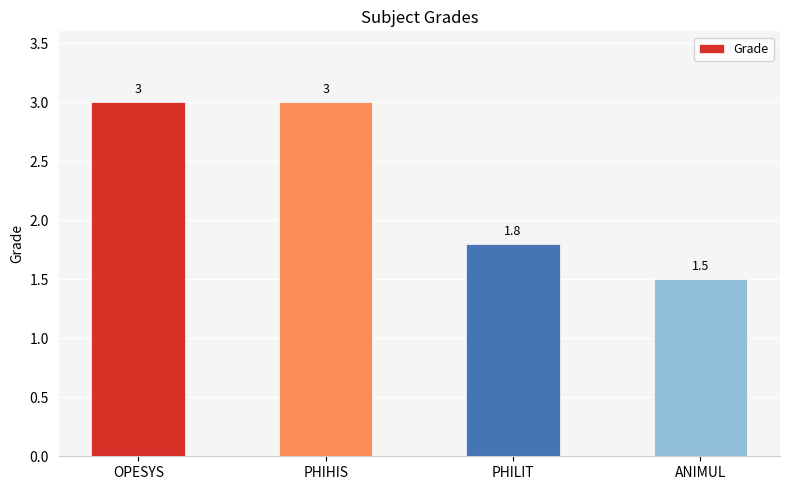

Approximately how many times larger is the value at PHIHIS compared to OPESYS?

1.0